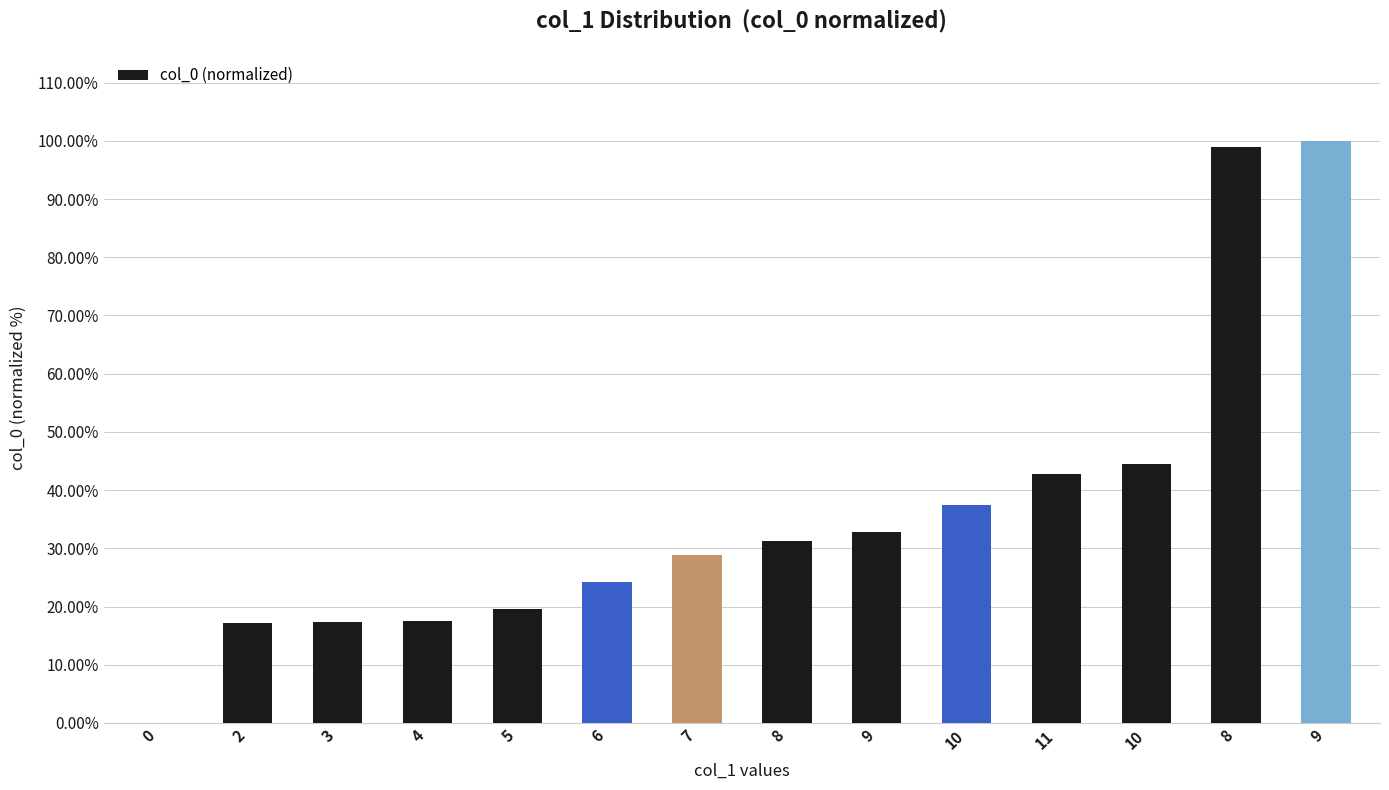

How many values are above zero?

13